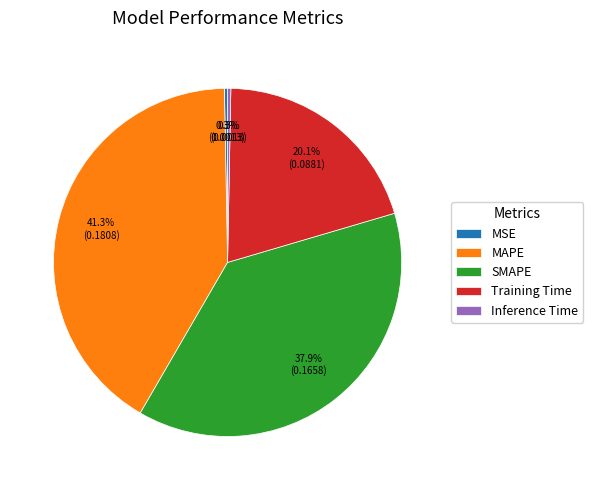

What is the largest slice in the pie chart?

MAPE